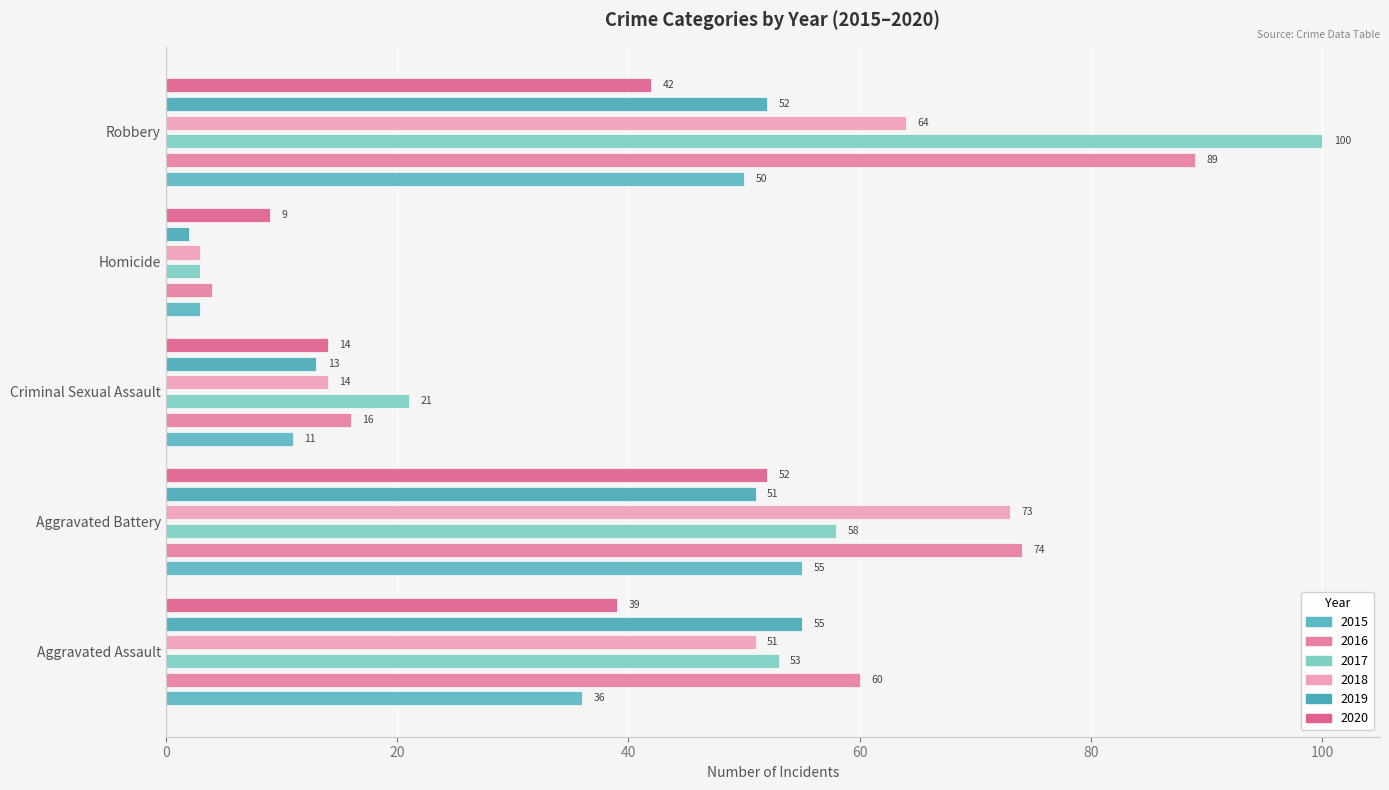

Where does the 2020 series first go above 39?

Aggravated Battery